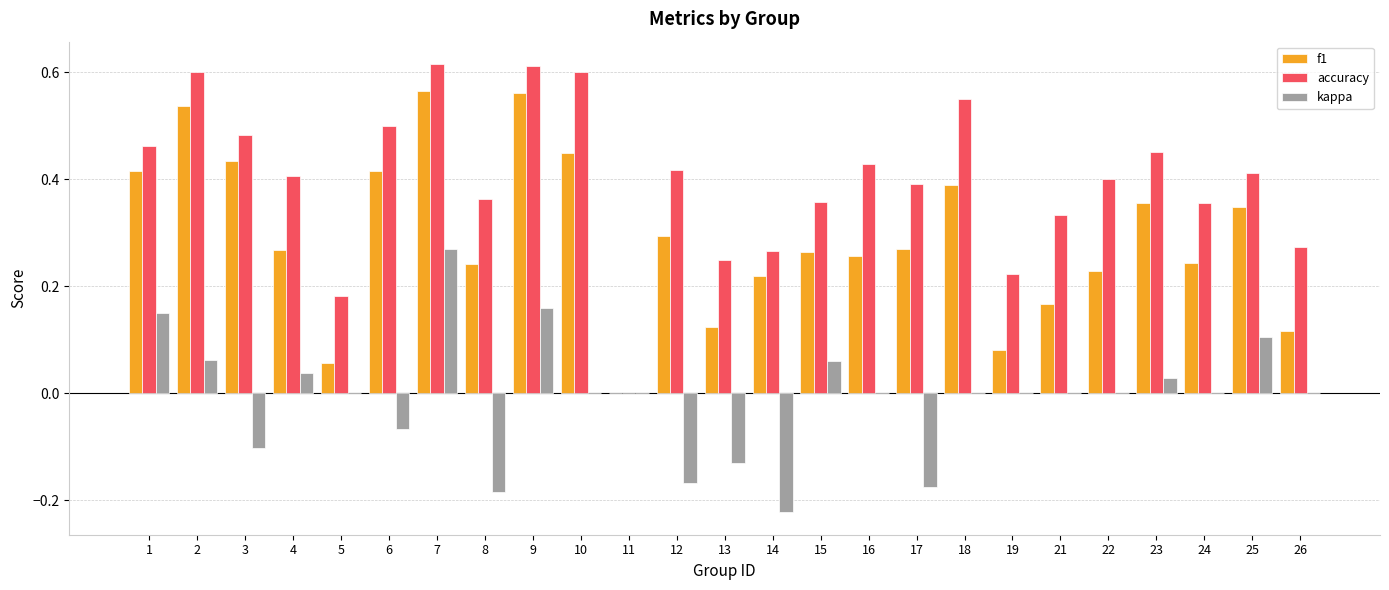

What are all the series names shown in the legend?

f1, accuracy, kappa